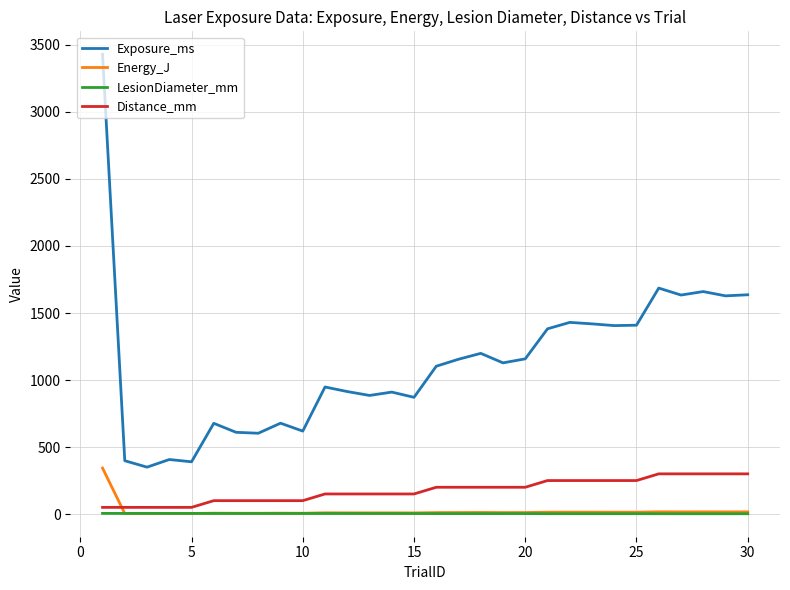

True or false: Energy_J and Exposure_ms cross at least once.

False